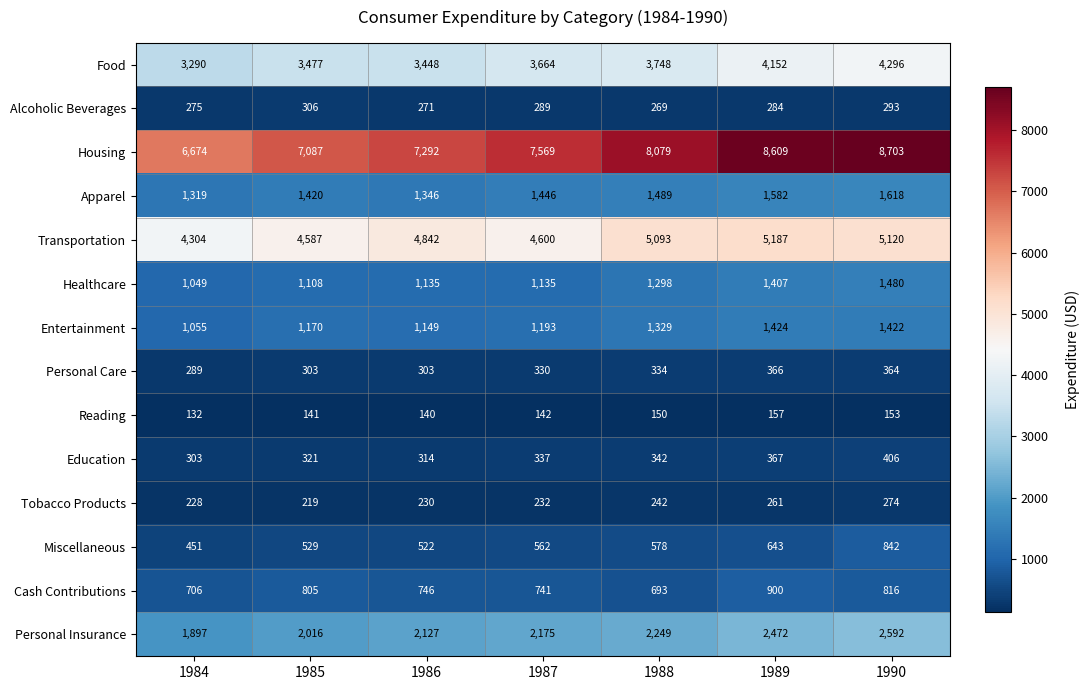

How many categories are shown in the chart?

7